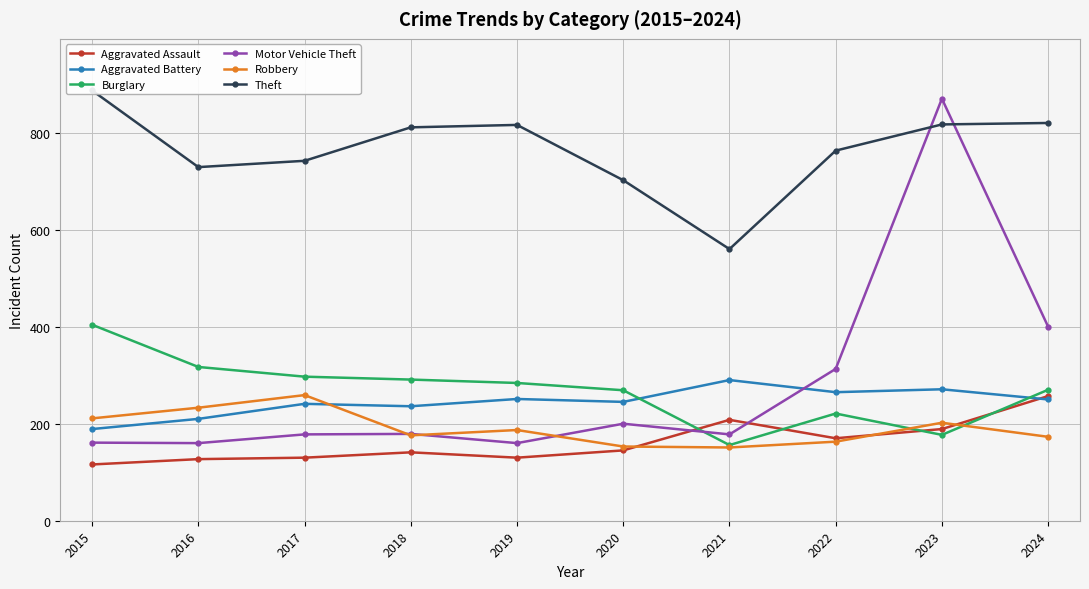

Reading left to right, extract all data points from this chart.

Aggravated Assault: 2015=116	2016=127	2017=130	2018=141	2019=130	2020=145	2021=208	2022=170	2023=189	2024=257
Aggravated Battery: 2015=189	2016=210	2017=241	2018=236	2019=251	2020=245	2021=290	2022=265	2023=271	2024=250
Burglary: 2015=404	2016=317	2017=297	2018=291	2019=284	2020=269	2021=156	2022=221	2023=177	2024=270
Motor Vehicle Theft: 2015=161	2016=160	2017=178	2018=179	2019=160	2020=200	2021=178	2022=313	2023=870	2024=400
Robbery: 2015=211	2016=233	2017=259	2018=176	2019=187	2020=153	2021=151	2022=163	2023=202	2024=173
Theft: 2015=887	2016=729	2017=742	2018=811	2019=816	2020=702	2021=560	2022=763	2023=817	2024=820